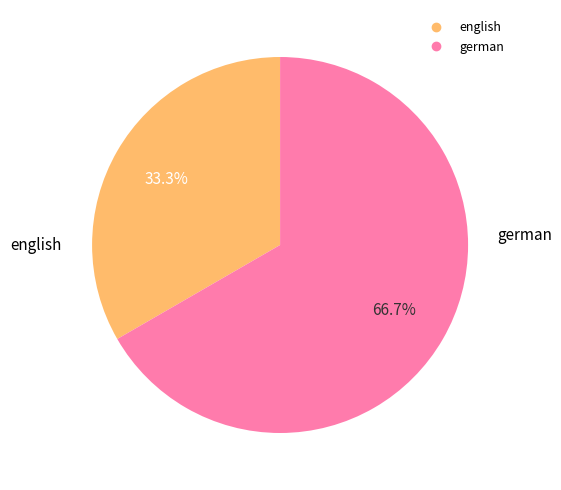

Does german account for over 50% of the chart?

Yes